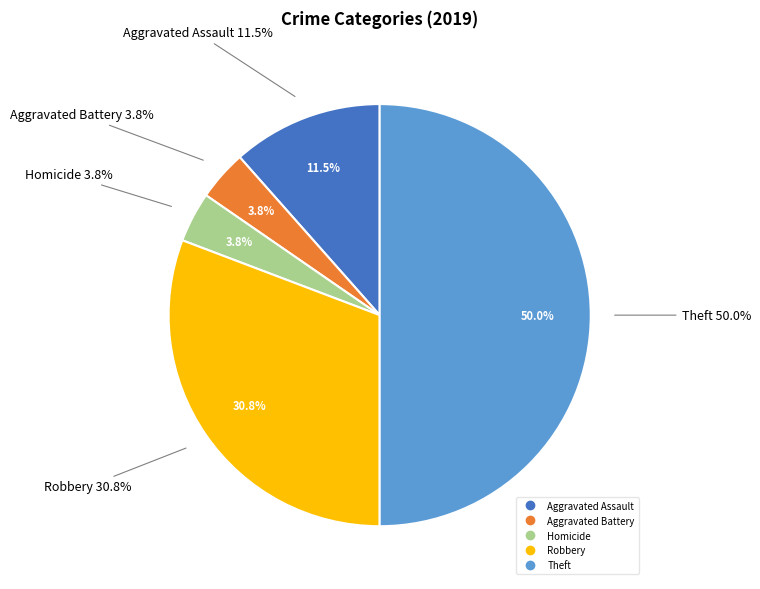

What portion of the pie excludes Arson?

100.0%